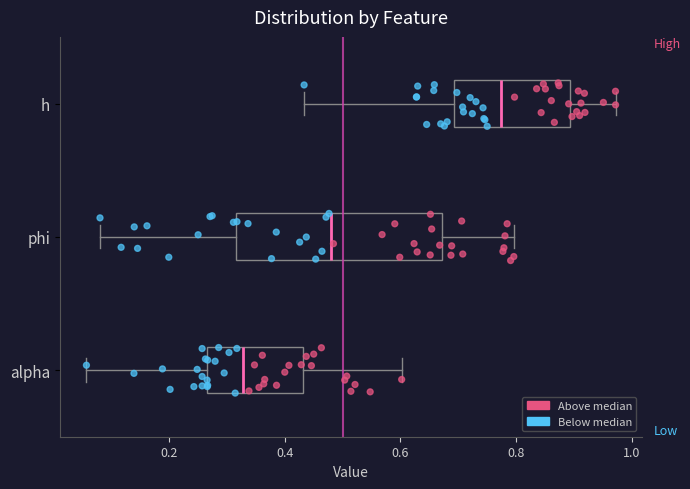

Where does the median line of the box for alpha sit on the x-axis? The values are not printed on the chart, so give them approximately, as read against the axis.

0.32